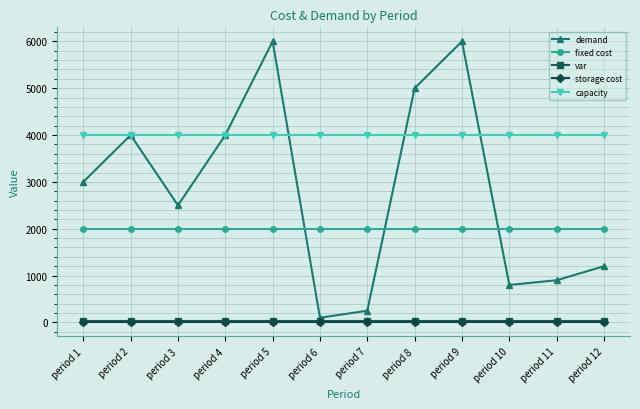

At how many categories does at least one series exceed 4578?

3